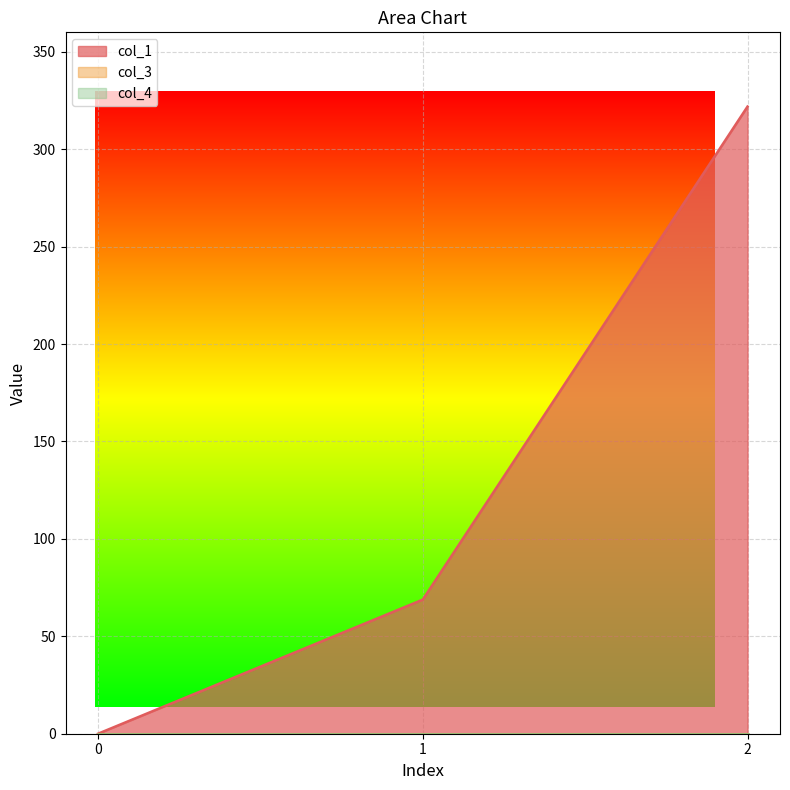

Rank the series by their maximum value, from lowest to highest.

col_3, col_4, col_1